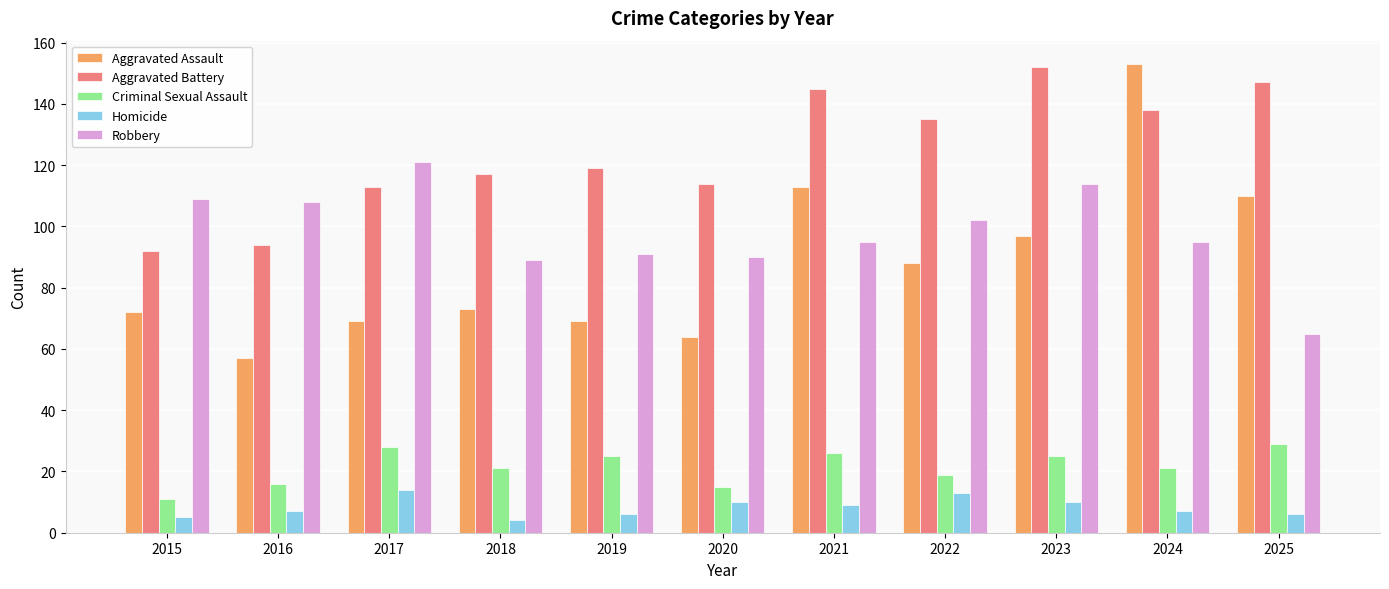

Is the value of Aggravated Battery at 2019 greater than the value of Criminal Sexual Assault at 2019?

Yes